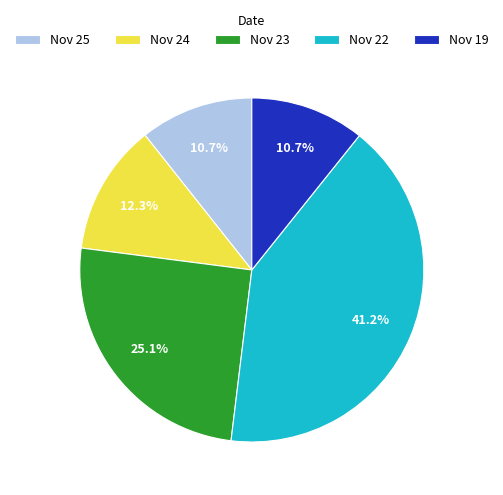

Which slice is the largest?

Nov 22